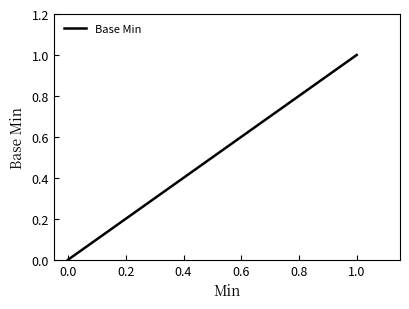

Which label corresponds to the largest value in the chart?

1